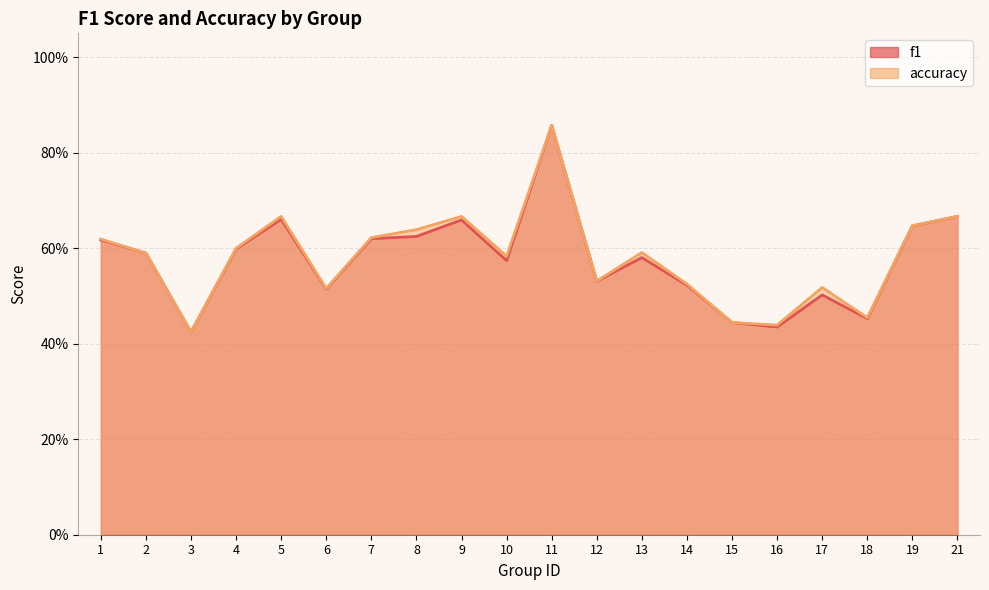

Reading left to right, list all the values displayed in this chart.

f1: 1=0.6	2=0.6	3=0.4	4=0.6	5=0.7	6=0.5	7=0.6	8=0.6	9=0.7	10=0.6	11=0.9	12=0.5	13=0.6	14=0.5	15=0.4	16=0.4	17=0.5	18=0.5	19=0.6	21=0.7
accuracy: 1=0.6	2=0.6	3=0.4	4=0.6	5=0.7	6=0.5	7=0.6	8=0.6	9=0.7	10=0.6	11=0.9	12=0.5	13=0.6	14=0.5	15=0.4	16=0.4	17=0.5	18=0.5	19=0.6	21=0.7